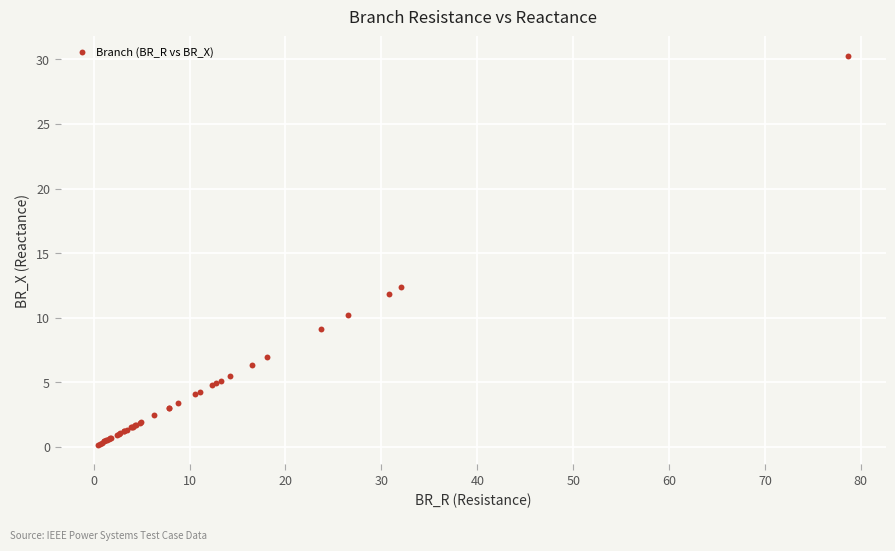

What Y value in the scatter plot is closest to 15?

12.3